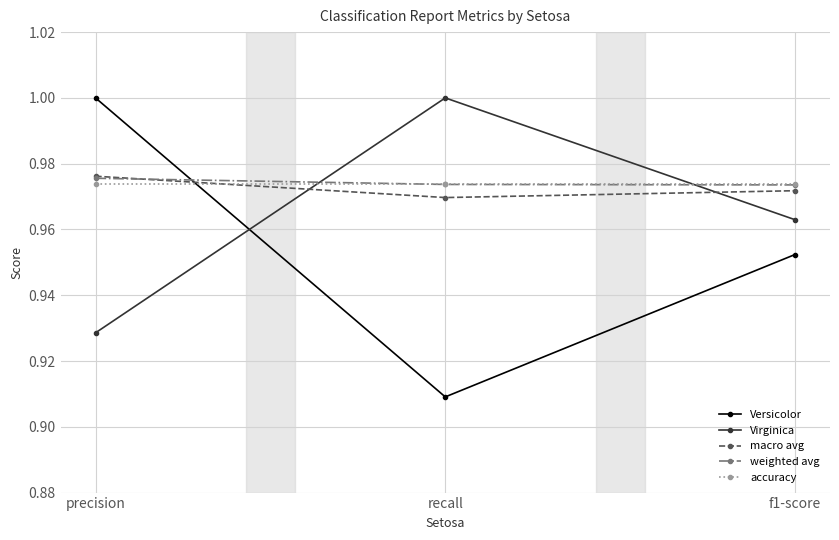

The value of macro avg at recall is 1.0. True or false?

True